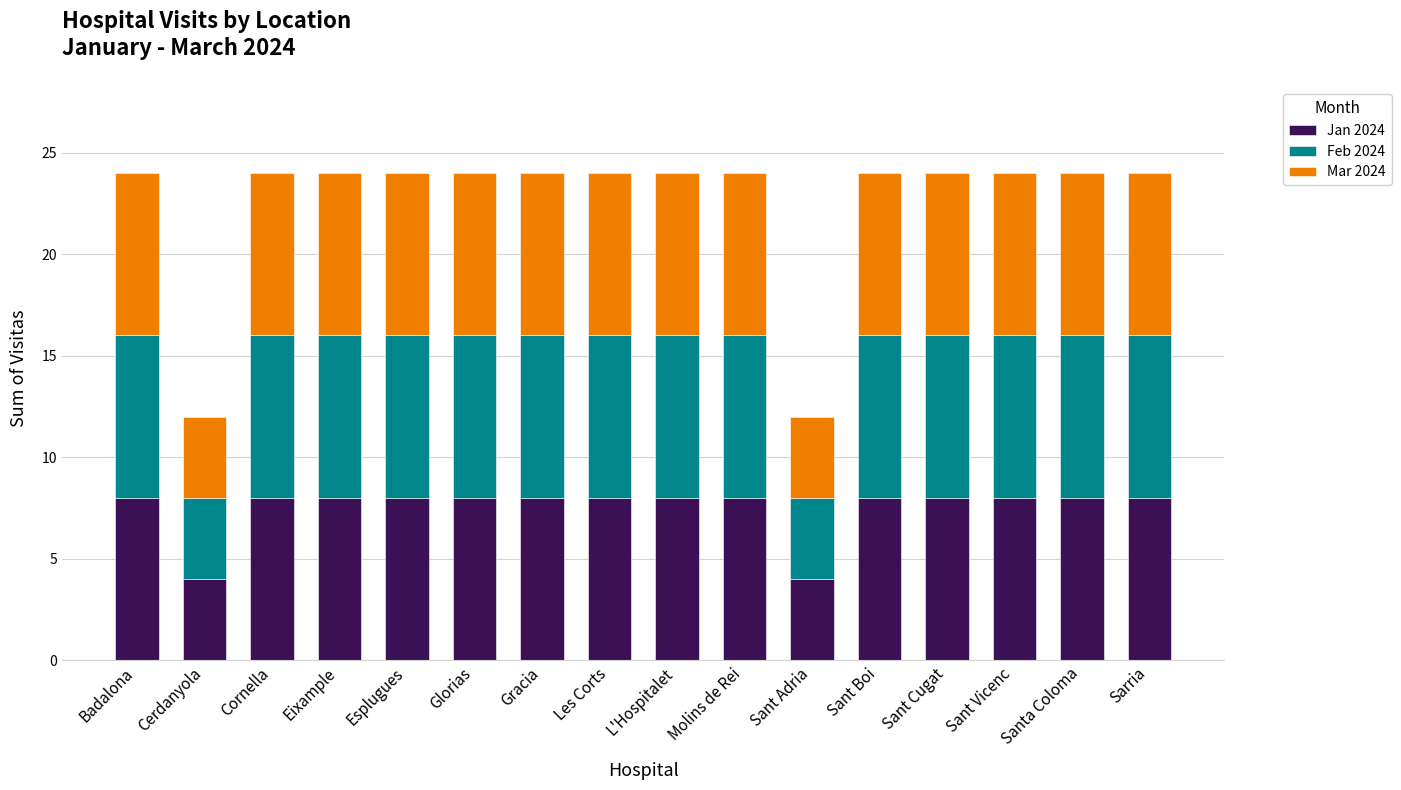

What is the lowest value of the Jan 2024 series?

4